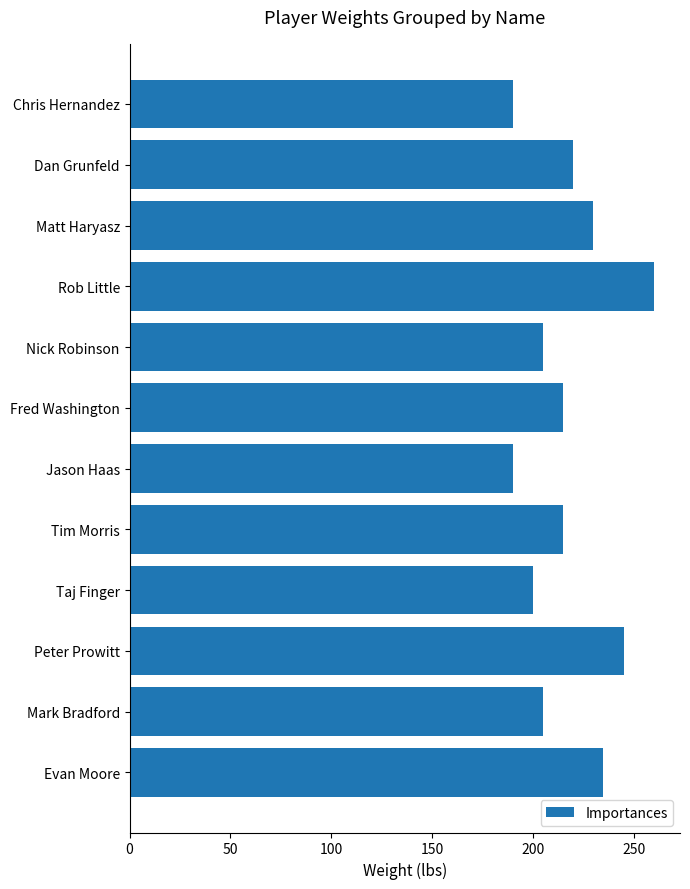

What is the change in value from Chris Hernandez to Nick Robinson?

+15